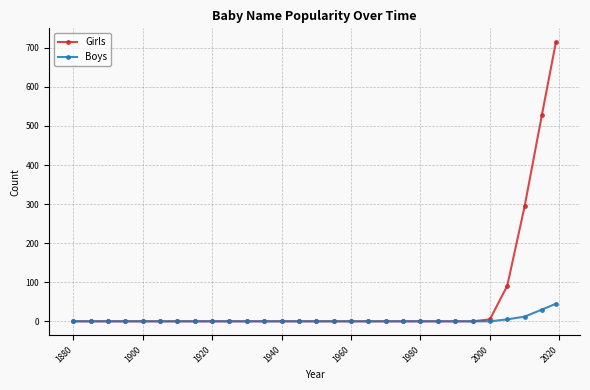

Does the chart display data point markers on the line(s)?

Yes